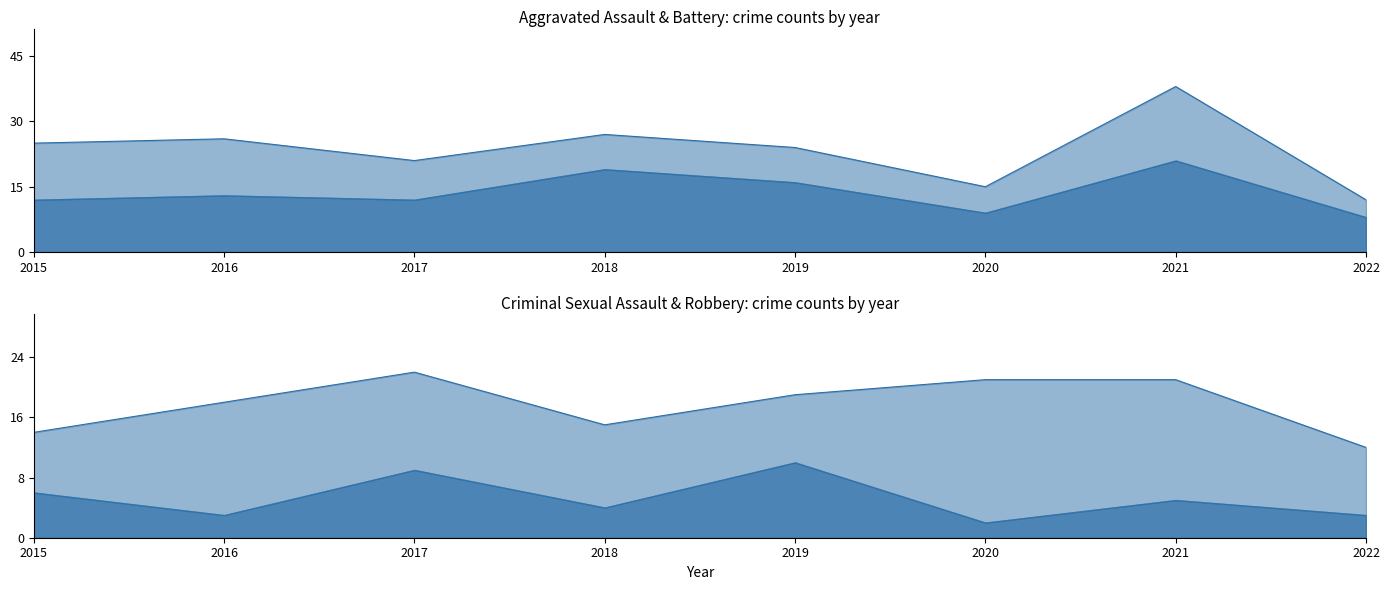

True or false: Robbery has more than 0 interior local peaks.

True